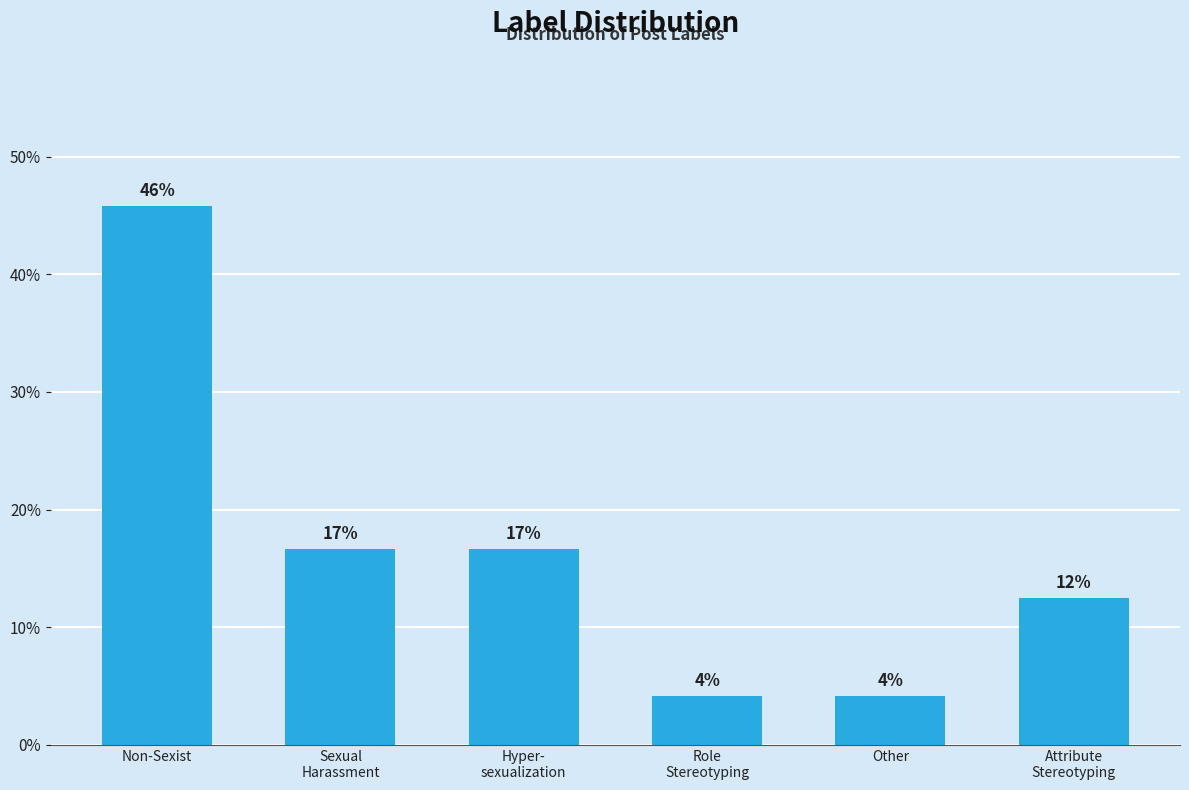

Does the chart contain any negative values?

No